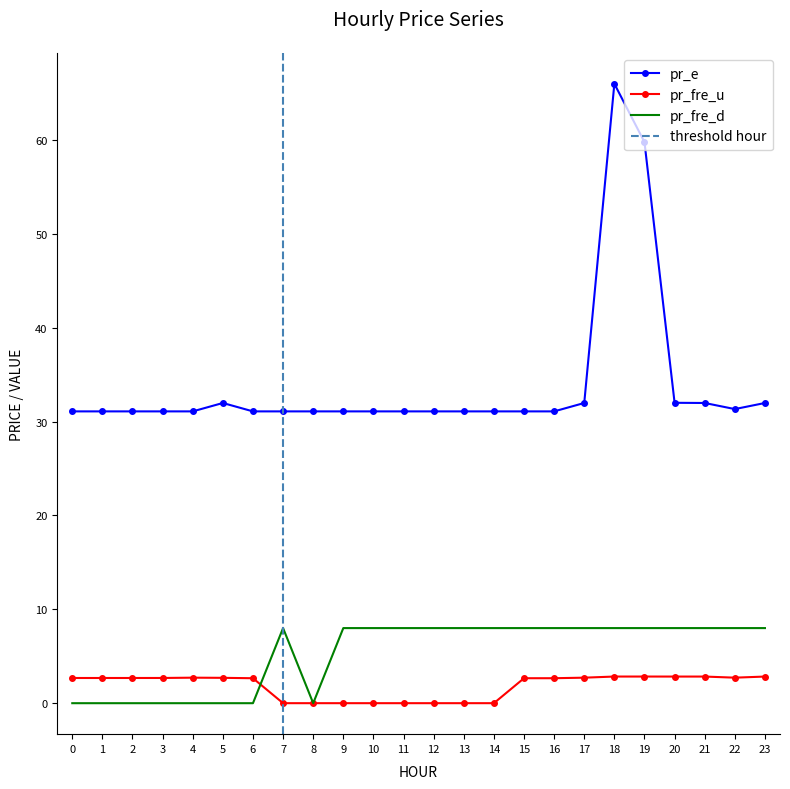

What is the value of the pr_e point at the 15th from the left?

31.1